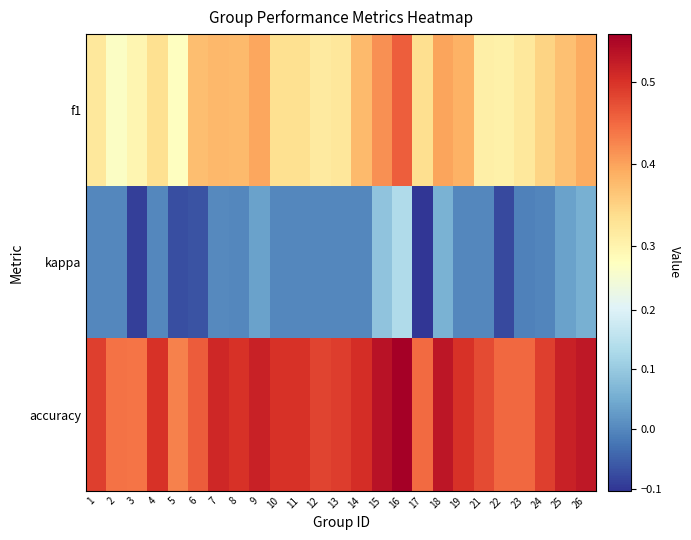

Reading left to right, list all the values displayed in this chart.

f1: 1=0.3	2=0.3	3=0.3	4=0.3	5=0.3	6=0.4	7=0.4	8=0.4	9=0.4	10=0.3	11=0.3	12=0.3	13=0.3	14=0.4	15=0.4	16=0.5	17=0.3	18=0.4	19=0.4	21=0.3	22=0.3	23=0.3	24=0.3	25=0.4	26=0.4
kappa: 1=0.0	2=0.0	3=-0.1	4=0.0	5=-0.1	6=-0.1	7=0.0	8=0.0	9=0.0	10=0.0	11=0.0	12=0.0	13=0.0	14=0.0	15=0.1	16=0.1	17=-0.1	18=0.1	19=0.0	21=0.0	22=-0.1	23=-0.0	24=-0.0	25=0.0	26=0.1
accuracy: 1=0.5	2=0.4	3=0.4	4=0.5	5=0.4	6=0.5	7=0.5	8=0.5	9=0.5	10=0.5	11=0.5	12=0.5	13=0.5	14=0.5	15=0.5	16=0.6	17=0.4	18=0.5	19=0.5	21=0.5	22=0.5	23=0.5	24=0.5	25=0.5	26=0.5